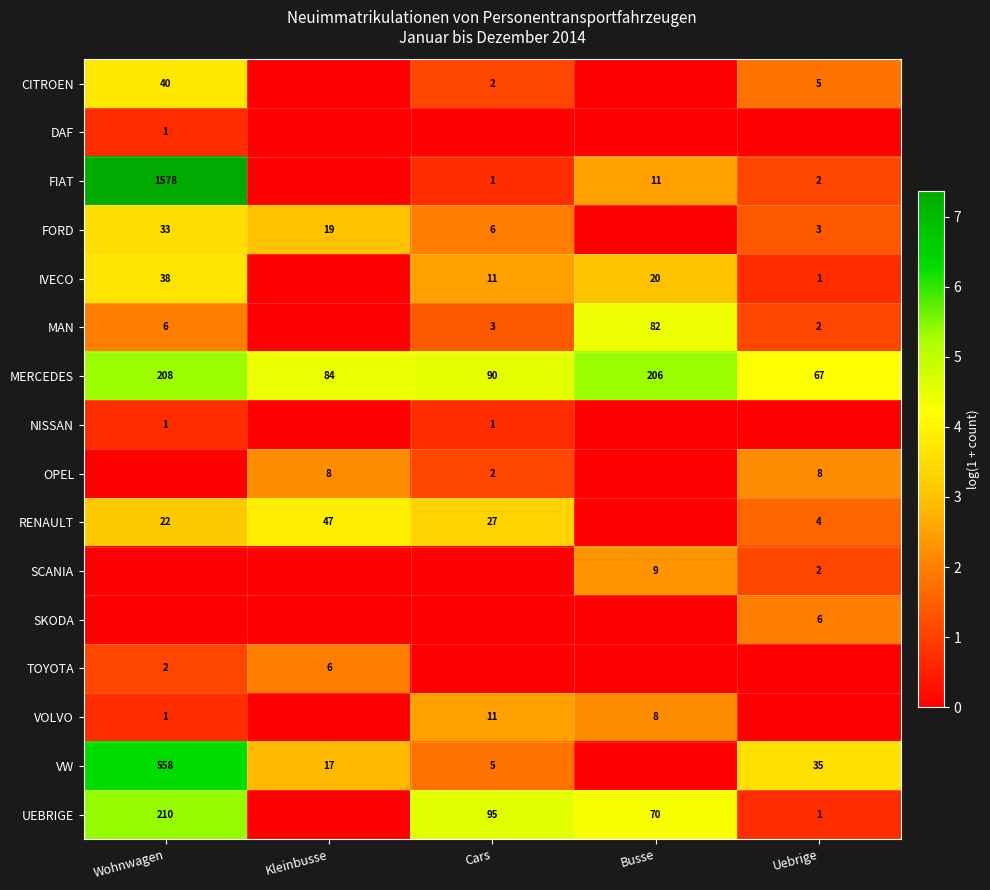

What is the approximate value of FORD at Cars?

1.9